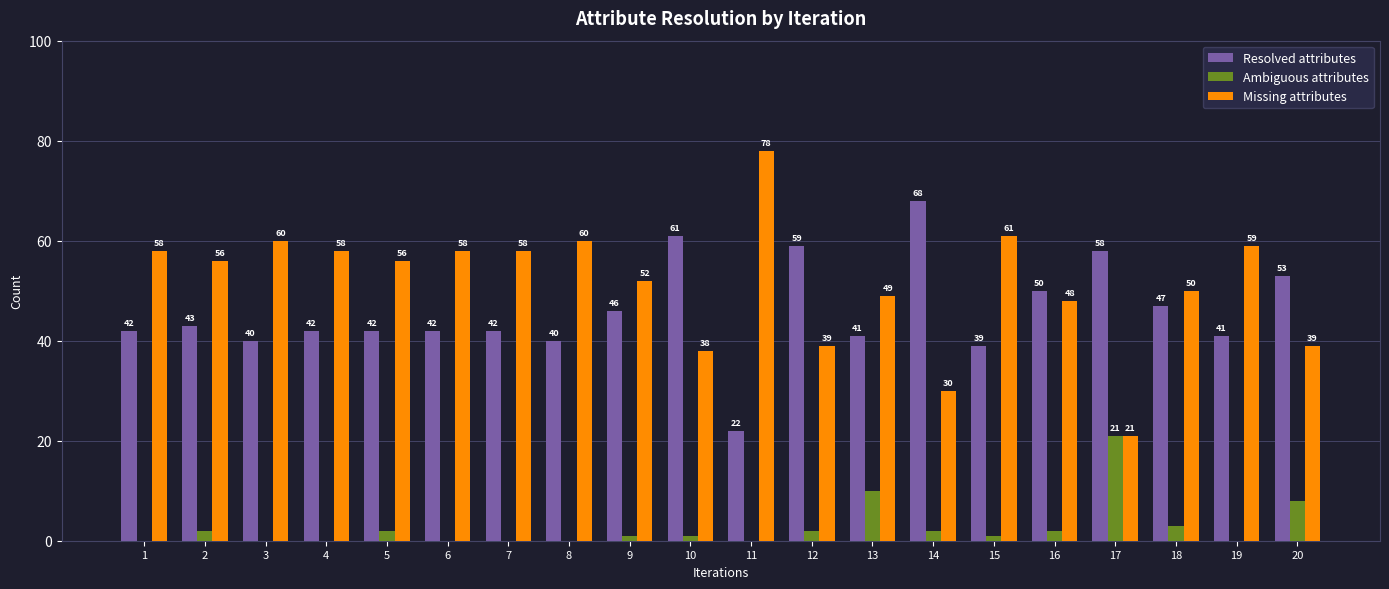

True or false: Ambiguous attributes has a value of 2 at 2.

True